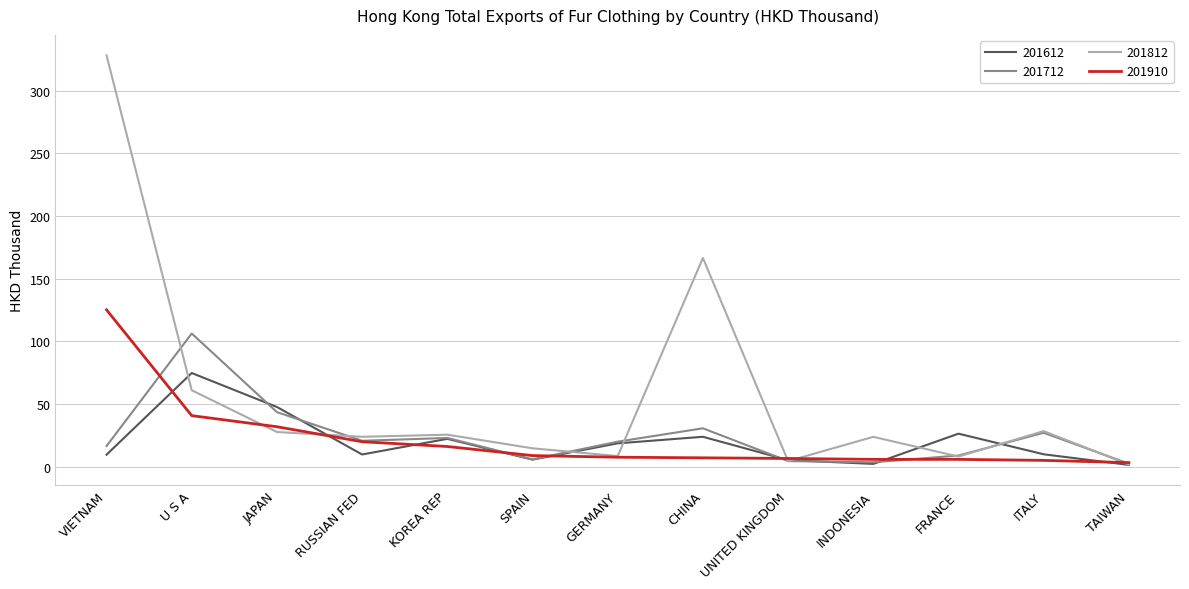

Which series has the largest range (max minus min)?

201812